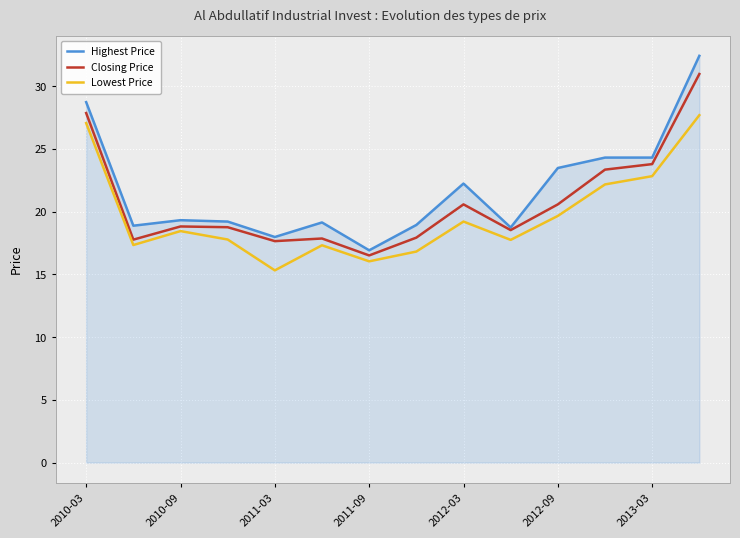

True or false: Lowest Price and Highest Price intersect in this chart.

False